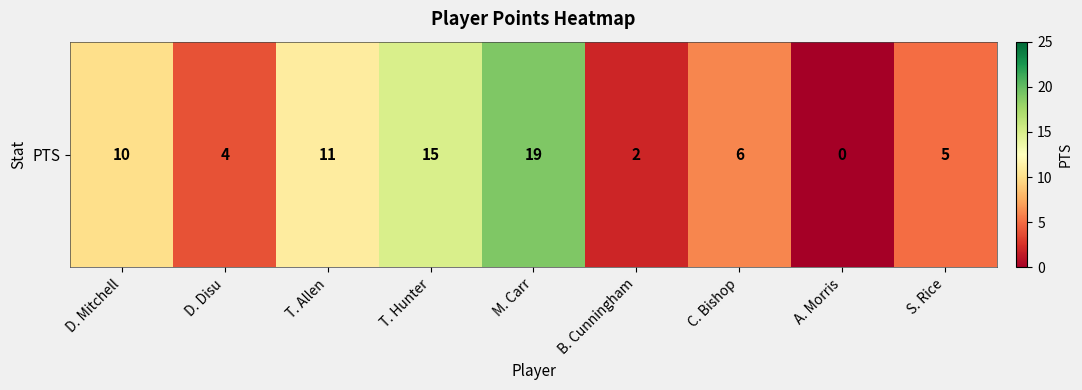

Reading left to right, extract all data points from this chart.

10	4	11	15	19	2	6	0	5